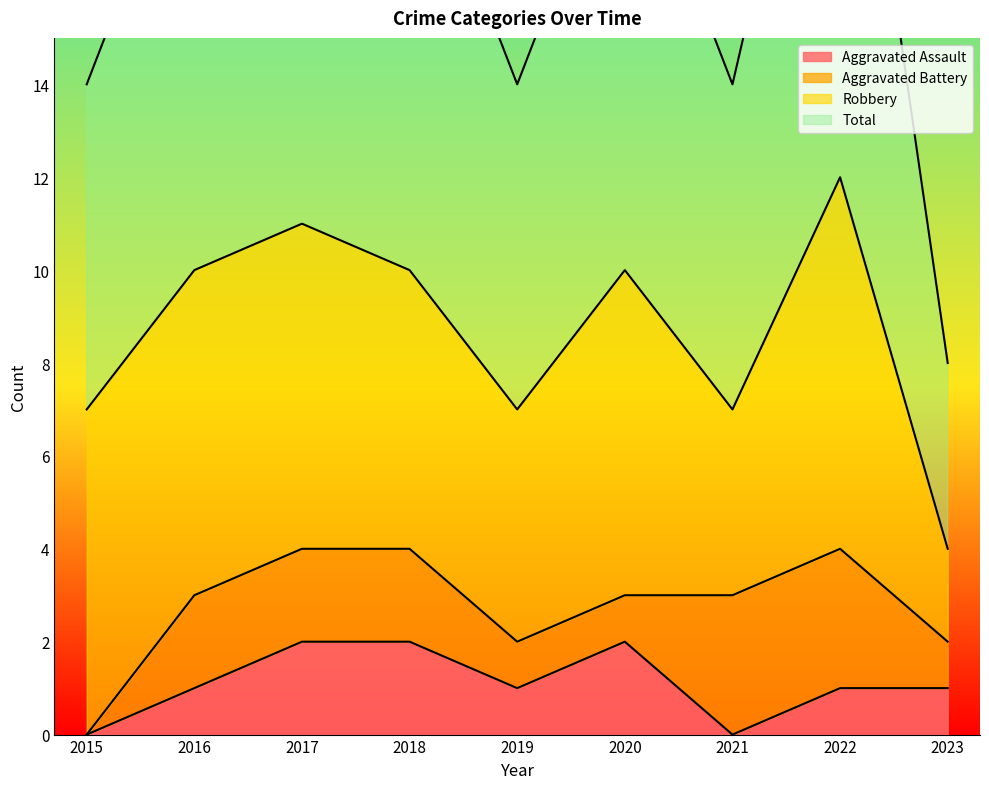

How many values in Aggravated Assault are above zero?

7